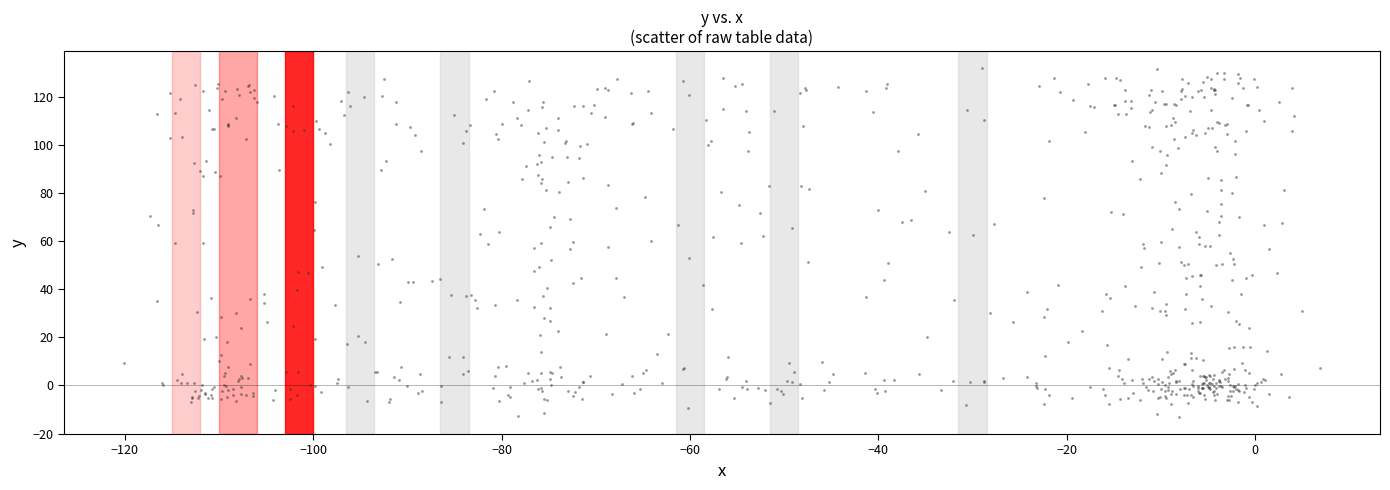

What is the range of X values (max minus min)?

127.0